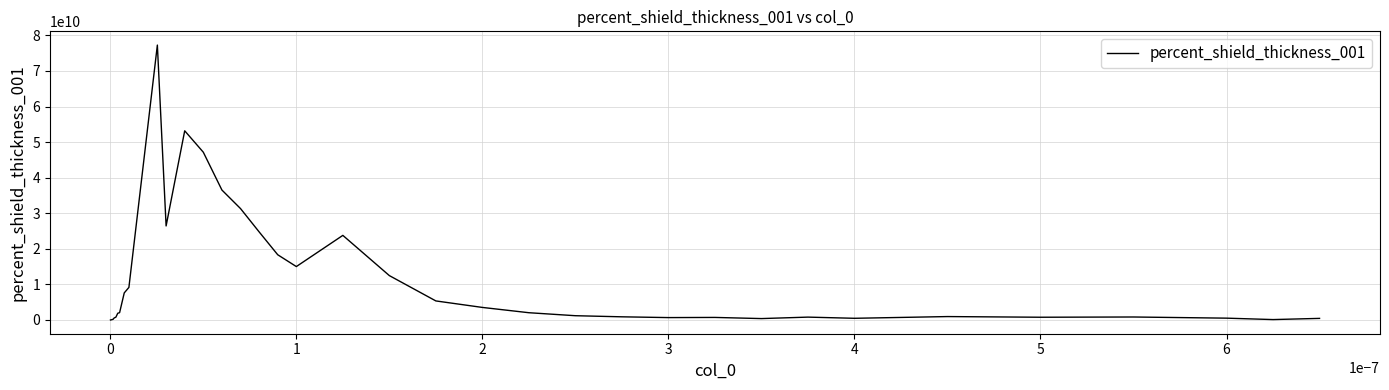

What is the difference between the maximum and minimum values?

77261194192.2